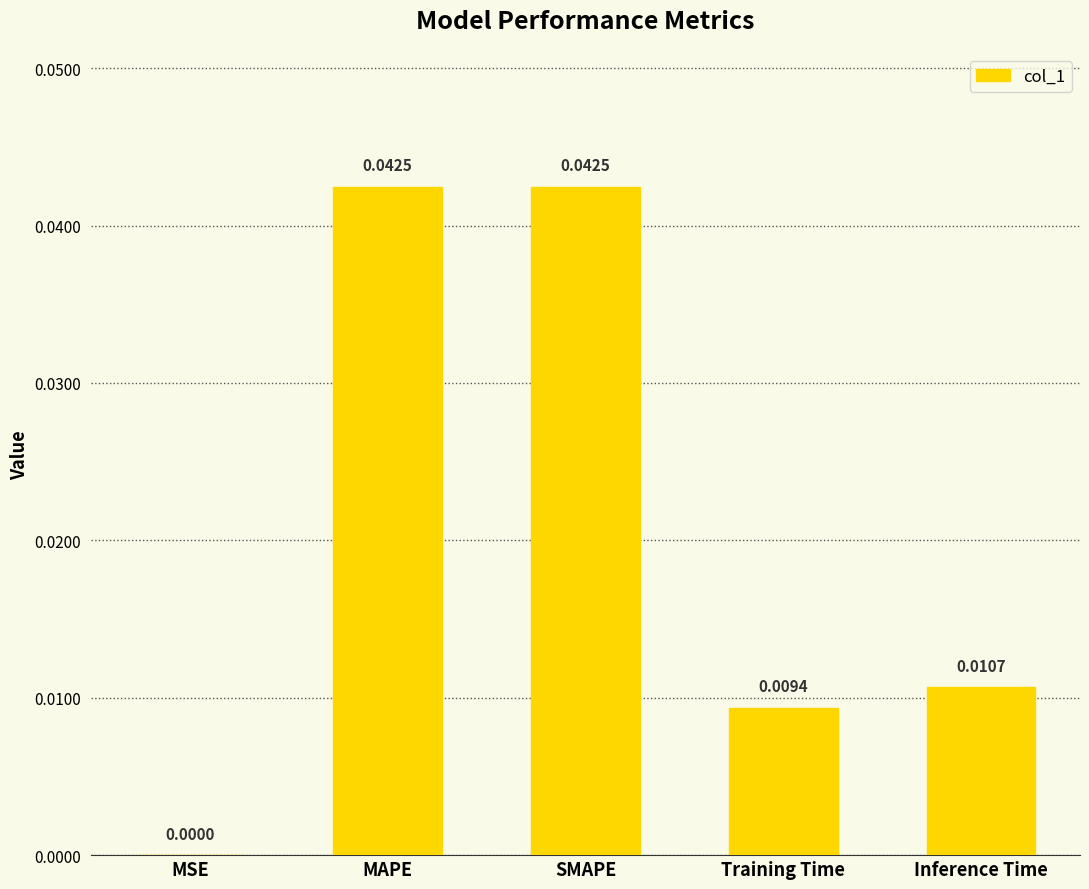

Where is the data nearest to the value 0?

MSE